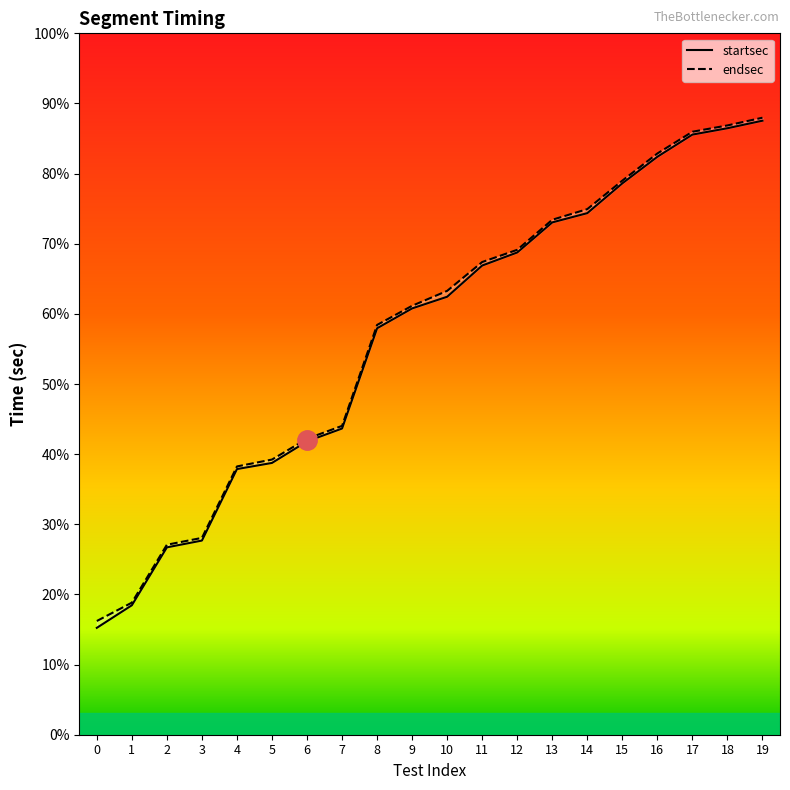

What is the total value across all series at 11?

214.9